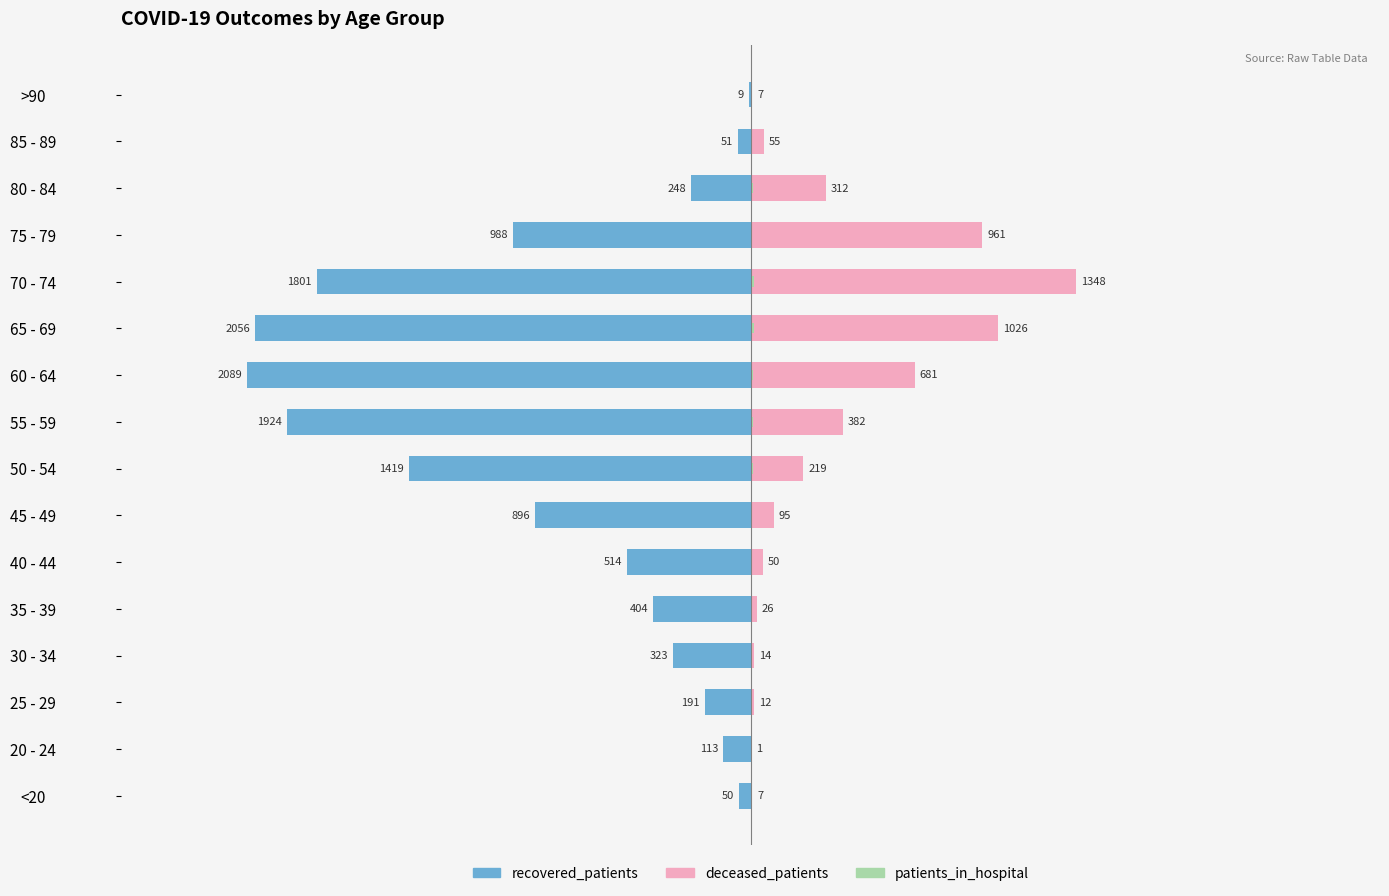

Is it true that deceased_patients equals 0.0 at 20 - 24?

False